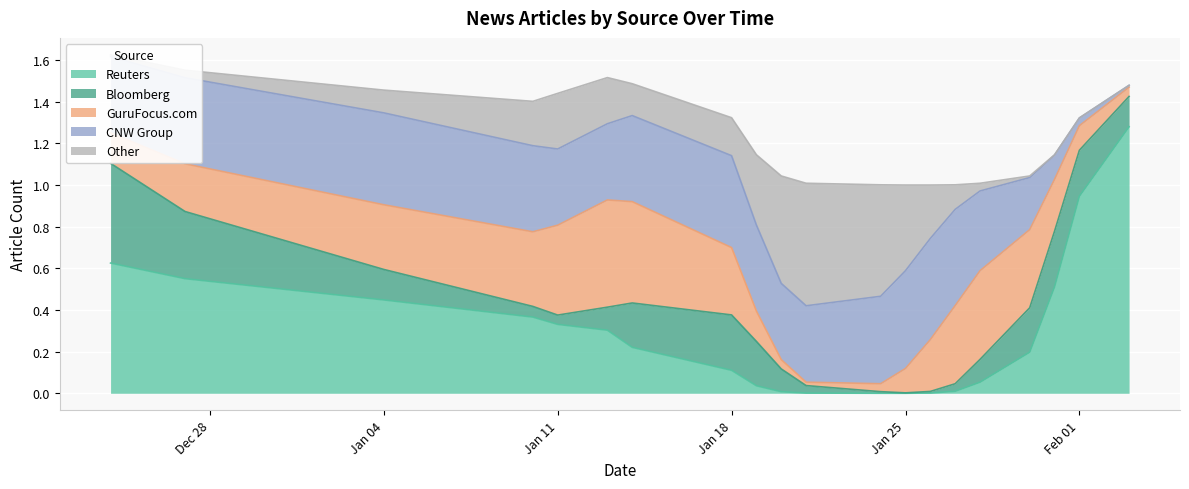

Which series has the largest range (max minus min)?

Reuters